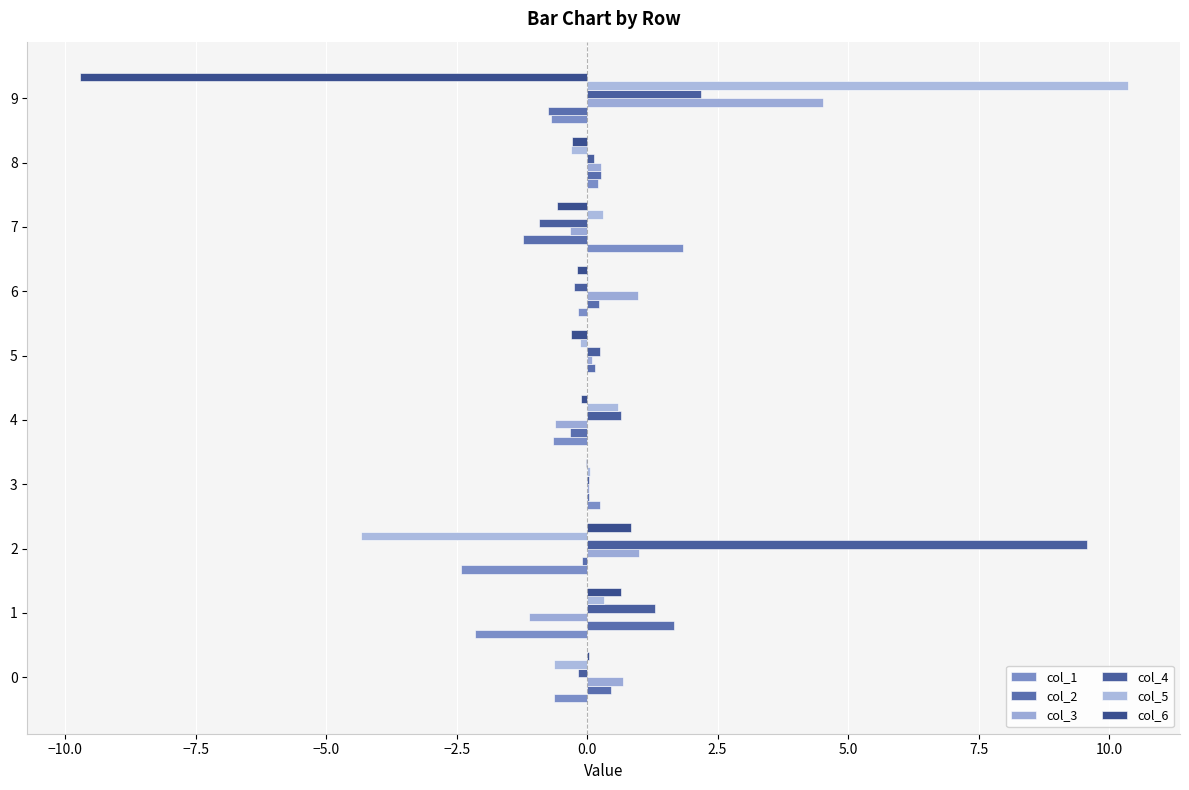

What are all the series names shown in the legend?

col_1, col_2, col_3, col_4, col_5, col_6